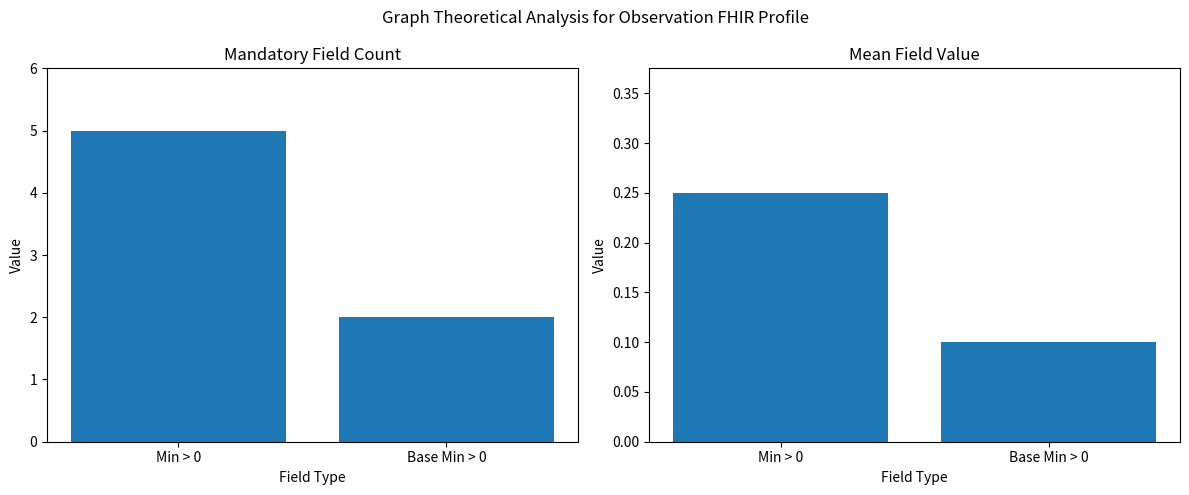

At which category is the sum across all series the highest?

Min > 0